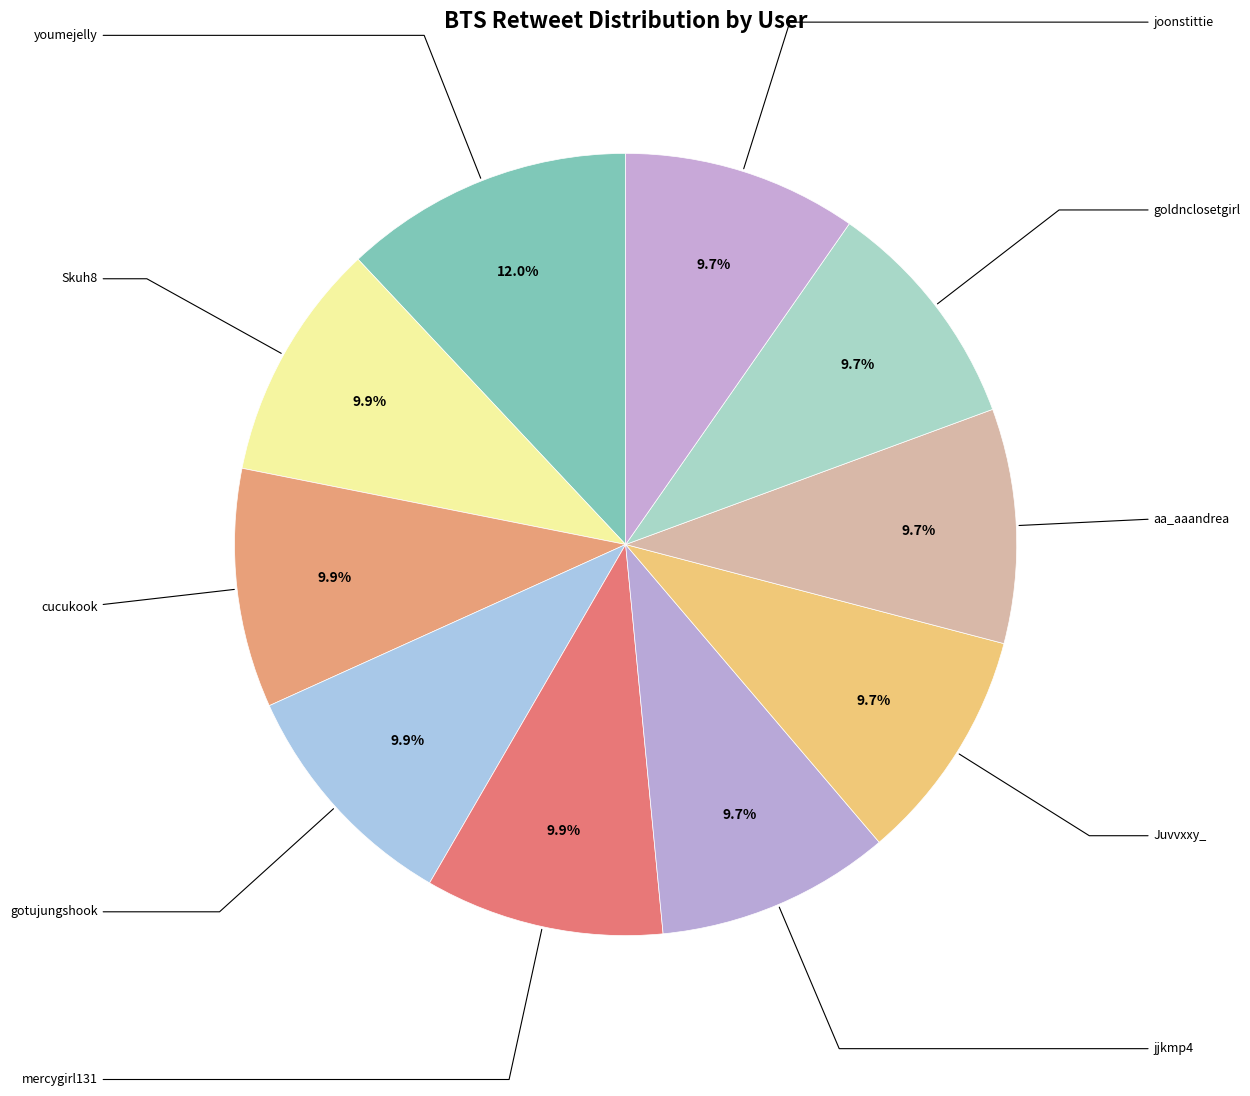

How many segments does this pie chart have?

10